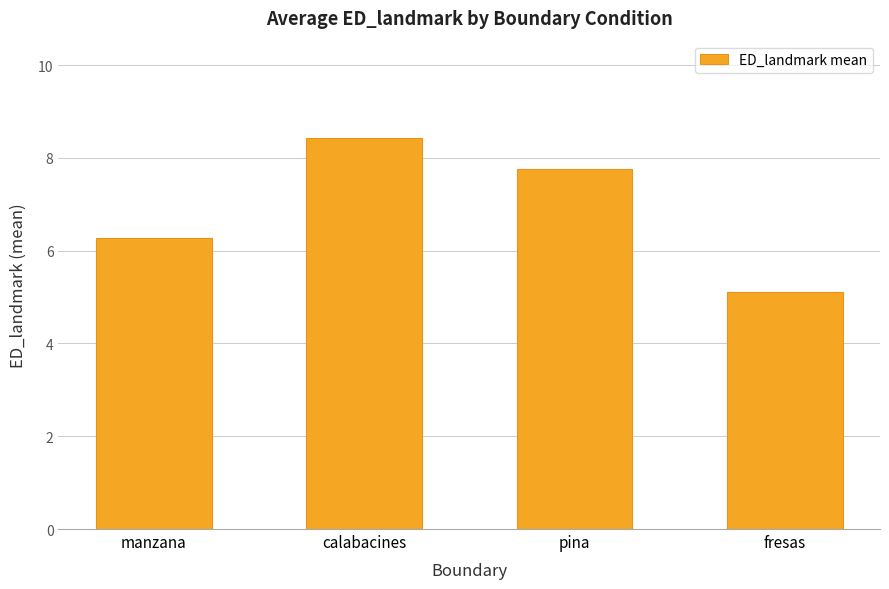

Between pina and manzana, which is larger?

pina